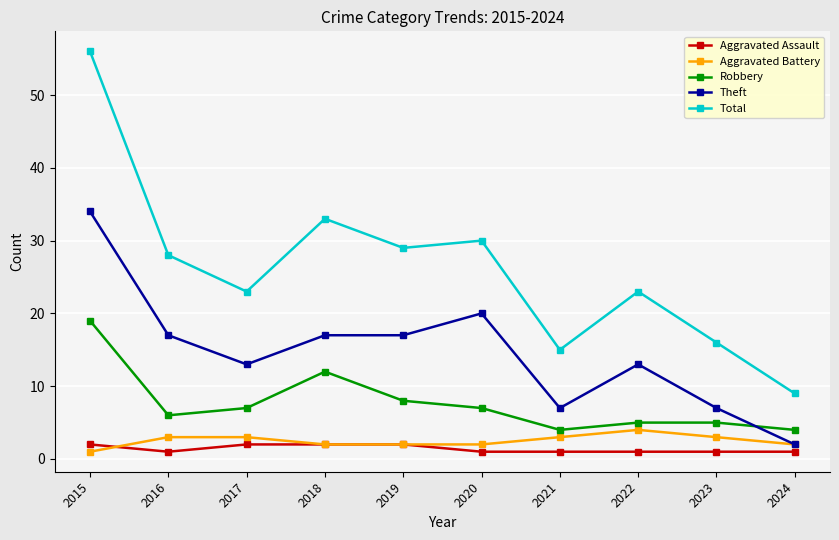

Between 2015 and 2022, which series saw the biggest shift?

Total